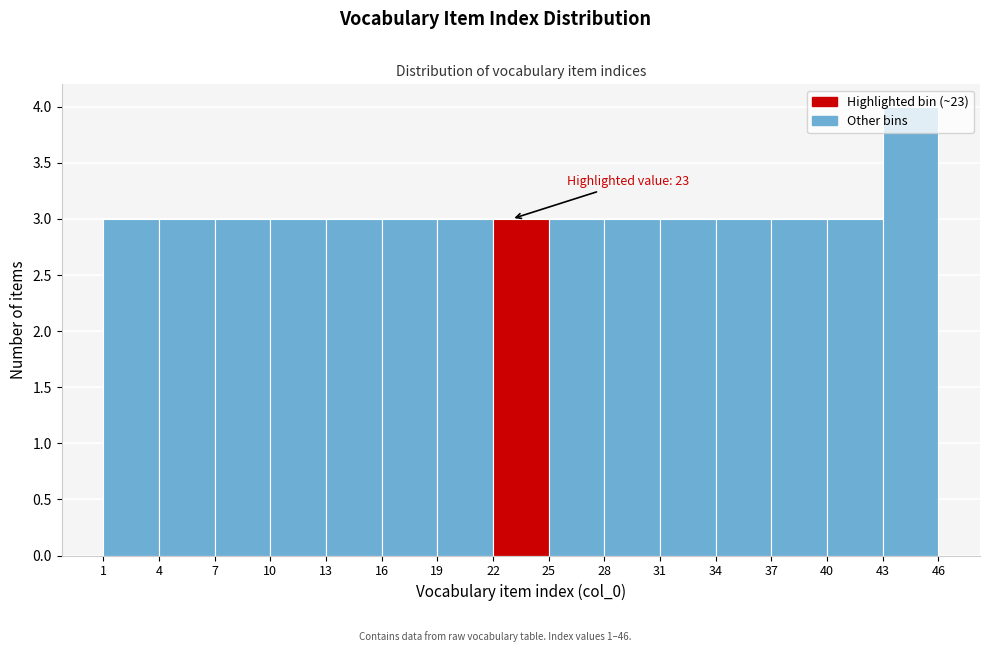

Over which range of the x-axis is the bar tallest?

43 to 46